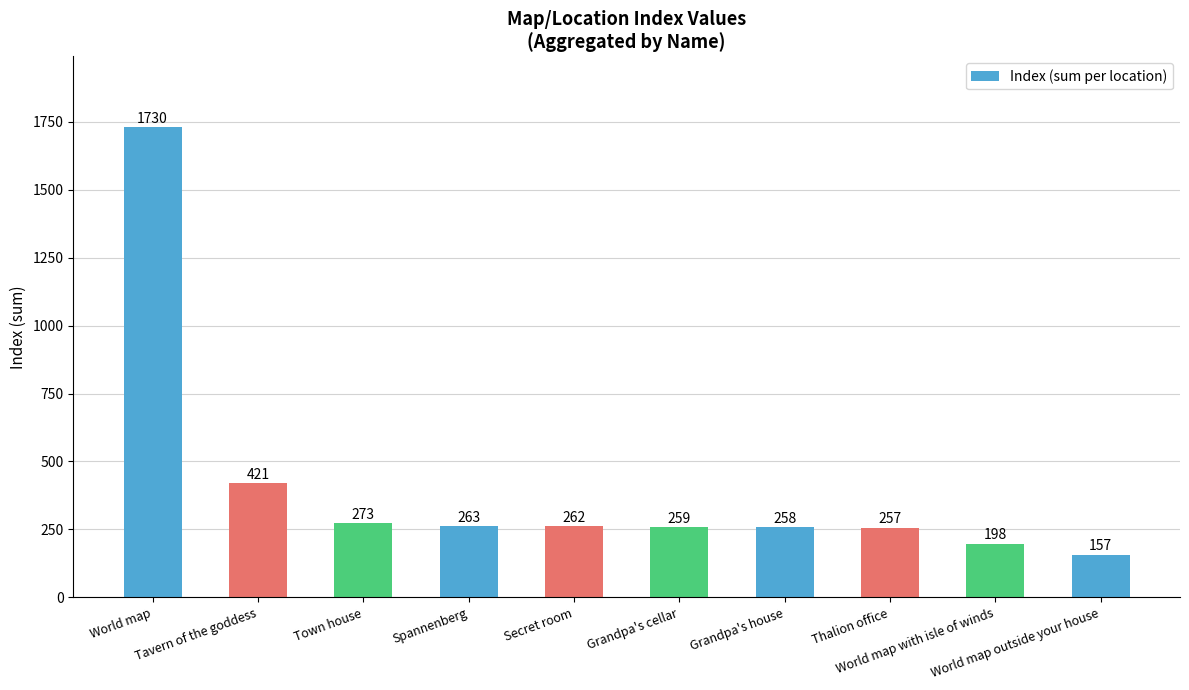

Rank the categories by value from highest to lowest.

World map, Tavern of the goddess, Town house, Spannenberg, Secret room, Grandpa's cellar, Grandpa's house, Thalion office, World map with isle of winds, World map outside your house